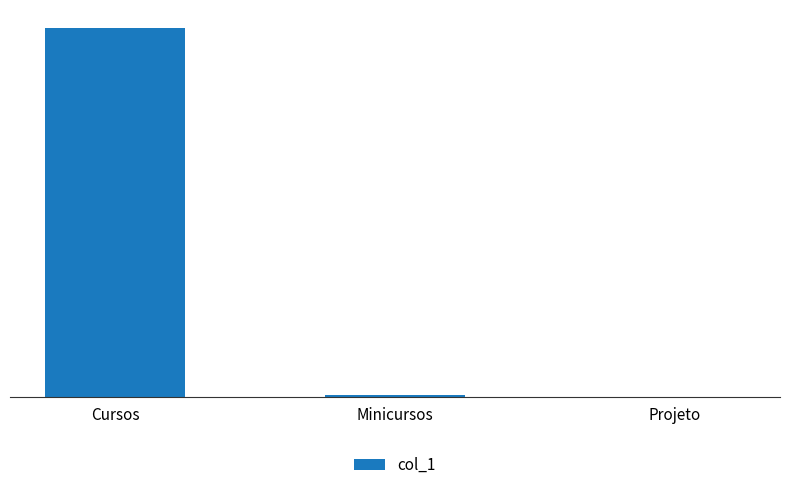

Reading right to left, extract all data points from this chart.

0	2	456